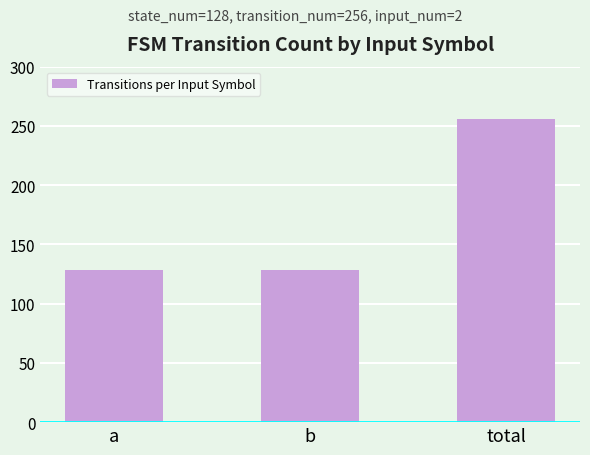

Does the chart contain stacked bars?

No